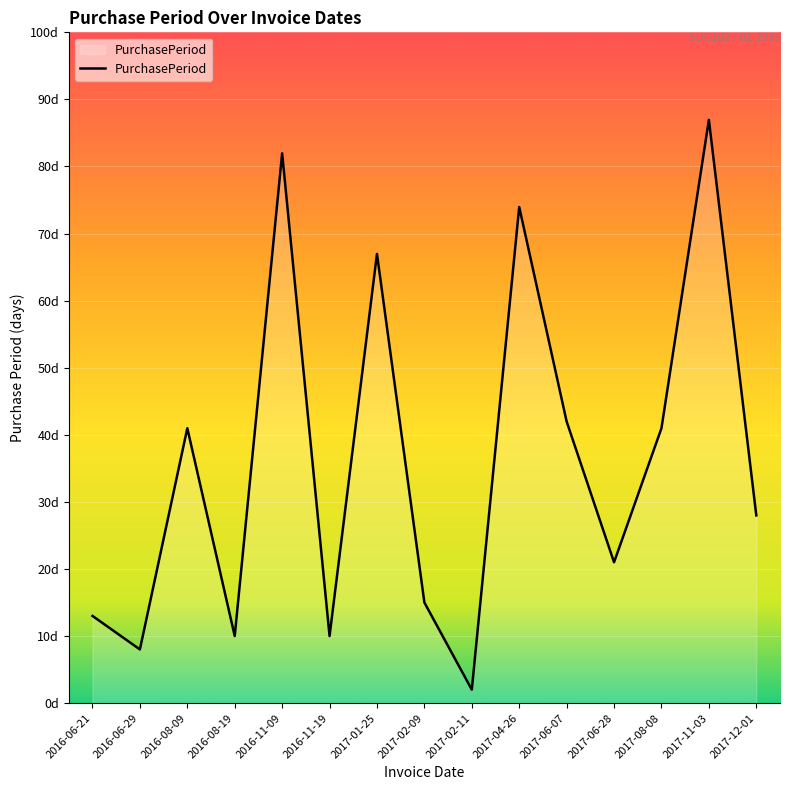

What is the label of the 3rd point from the right?

2017-08-08